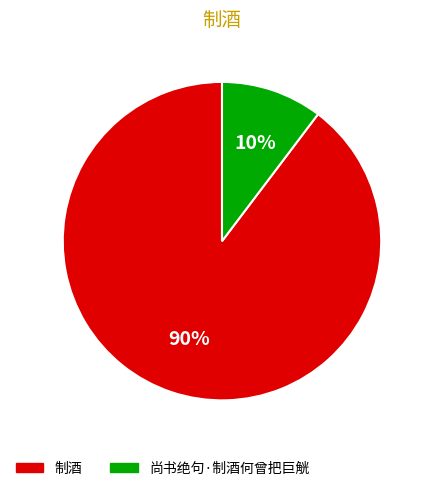

To the nearest percent, what percentage of the pie is 制酒?

90%